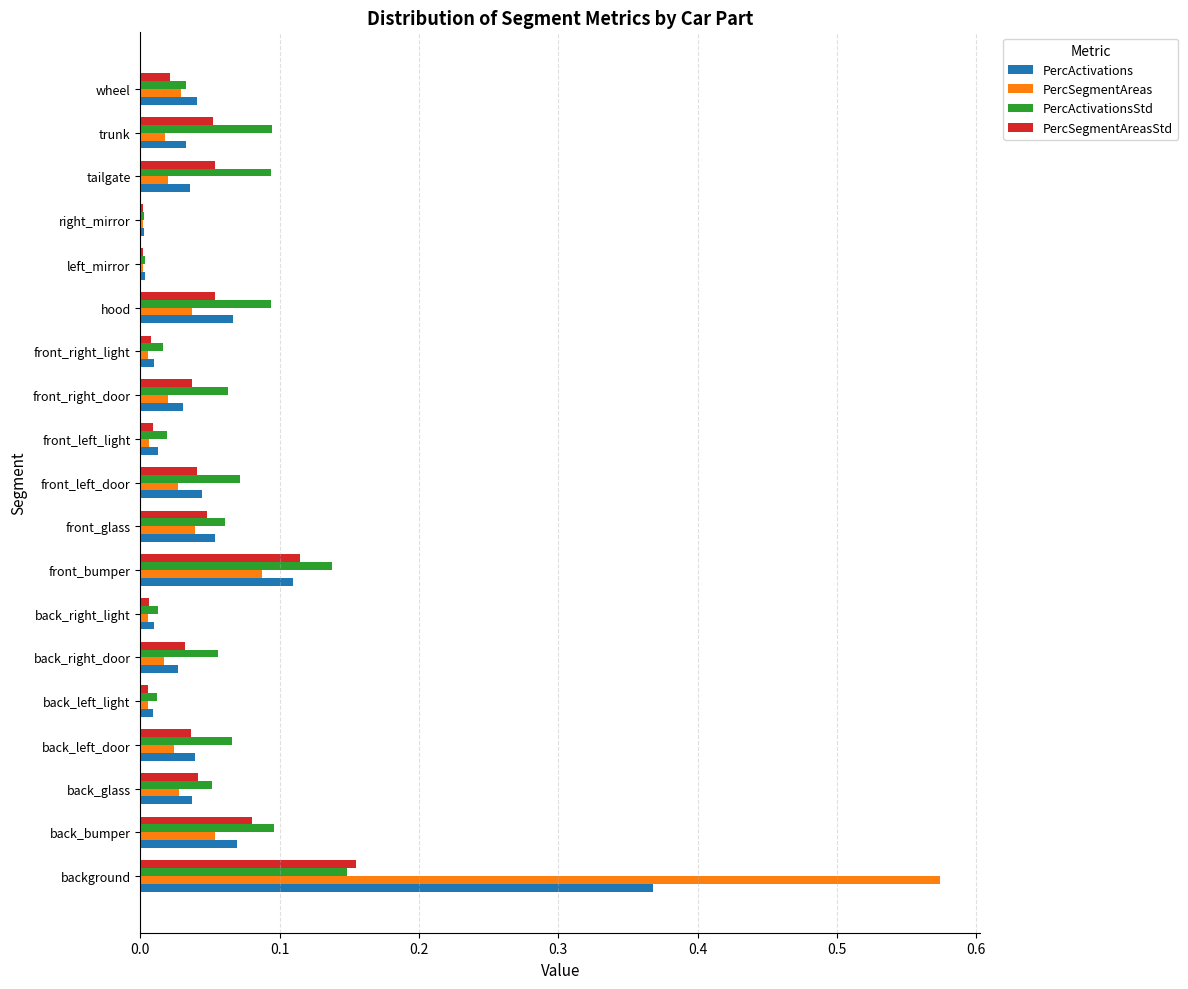

Which series has the largest total across all categories?

PercActivationsStd